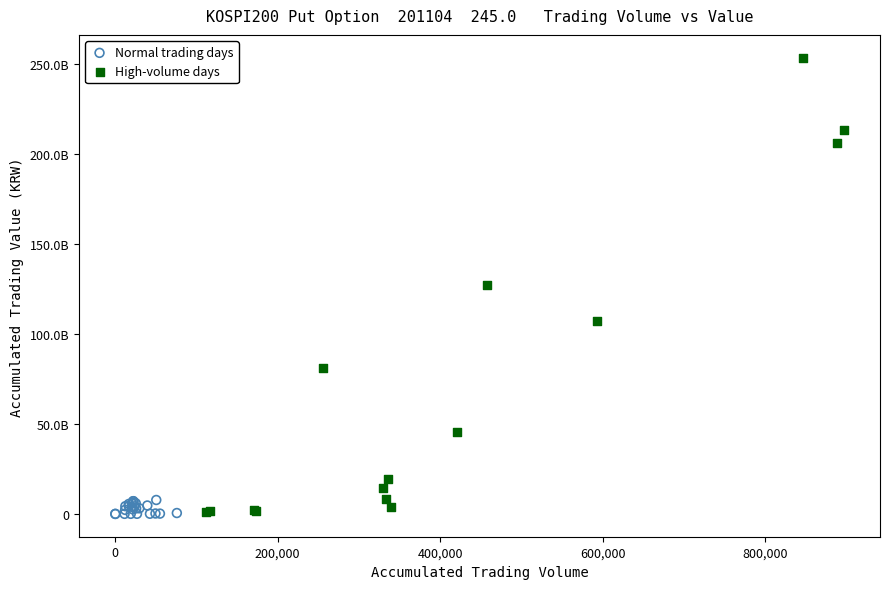

What are all the series names shown in the legend?

Normal trading days, High-volume days